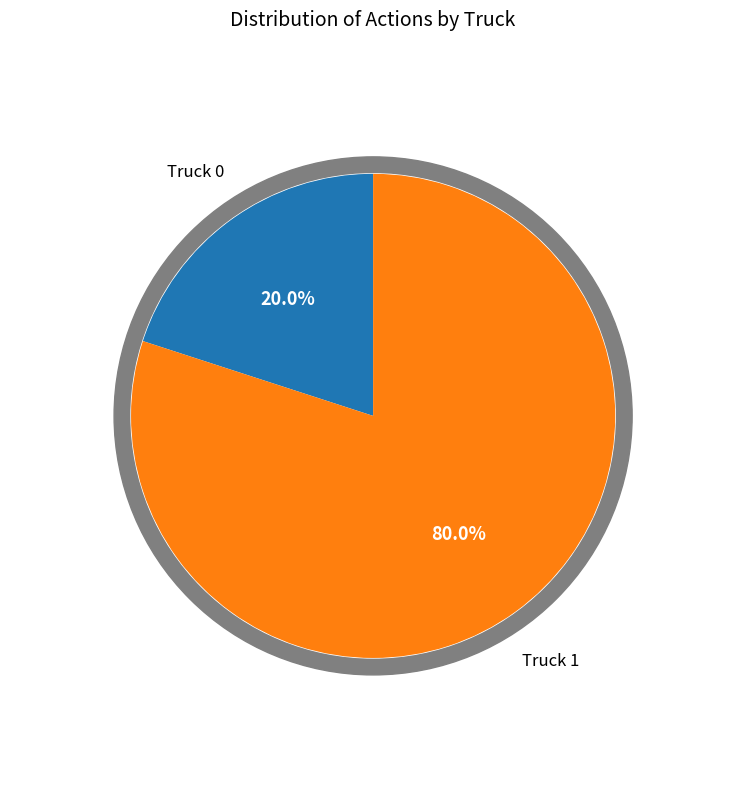

What is the ratio of the value at Truck 1 to the value at Truck 0?

4.0